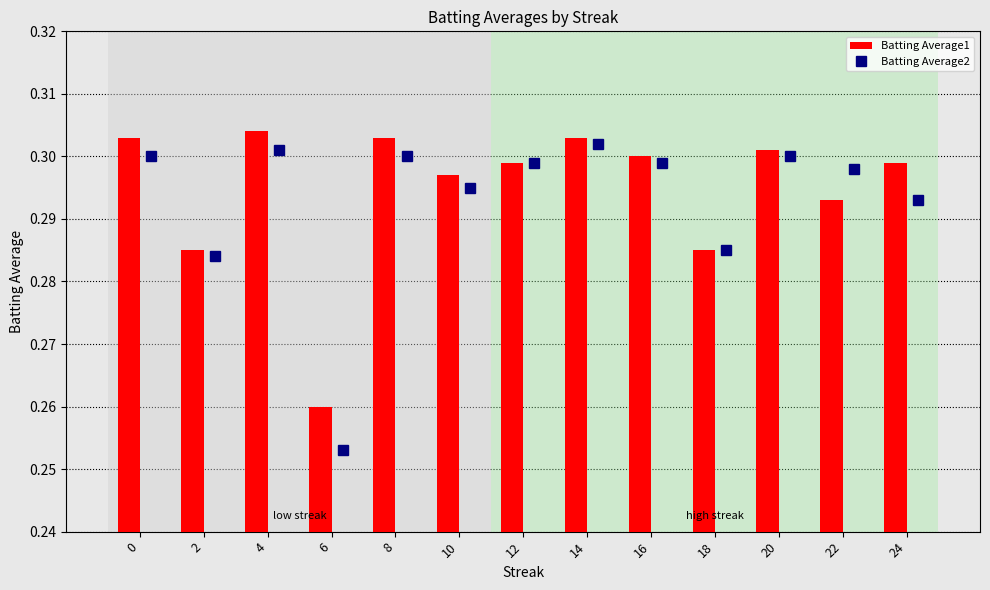

Which has a higher value, 12 or 10?

12